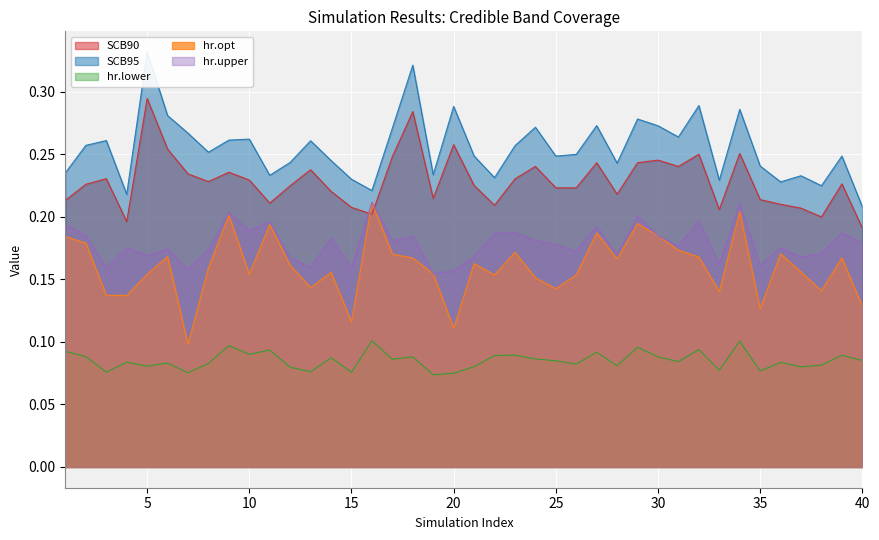

The SCB90 series shows 0.1 at 13. True or false?

False